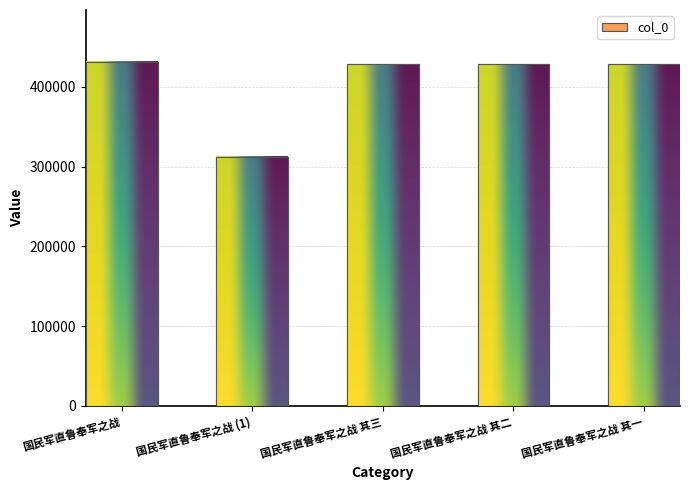

What is the change in value from 国民军直鲁奉军之战 to 国民军直鲁奉军之战 其一?

-3158